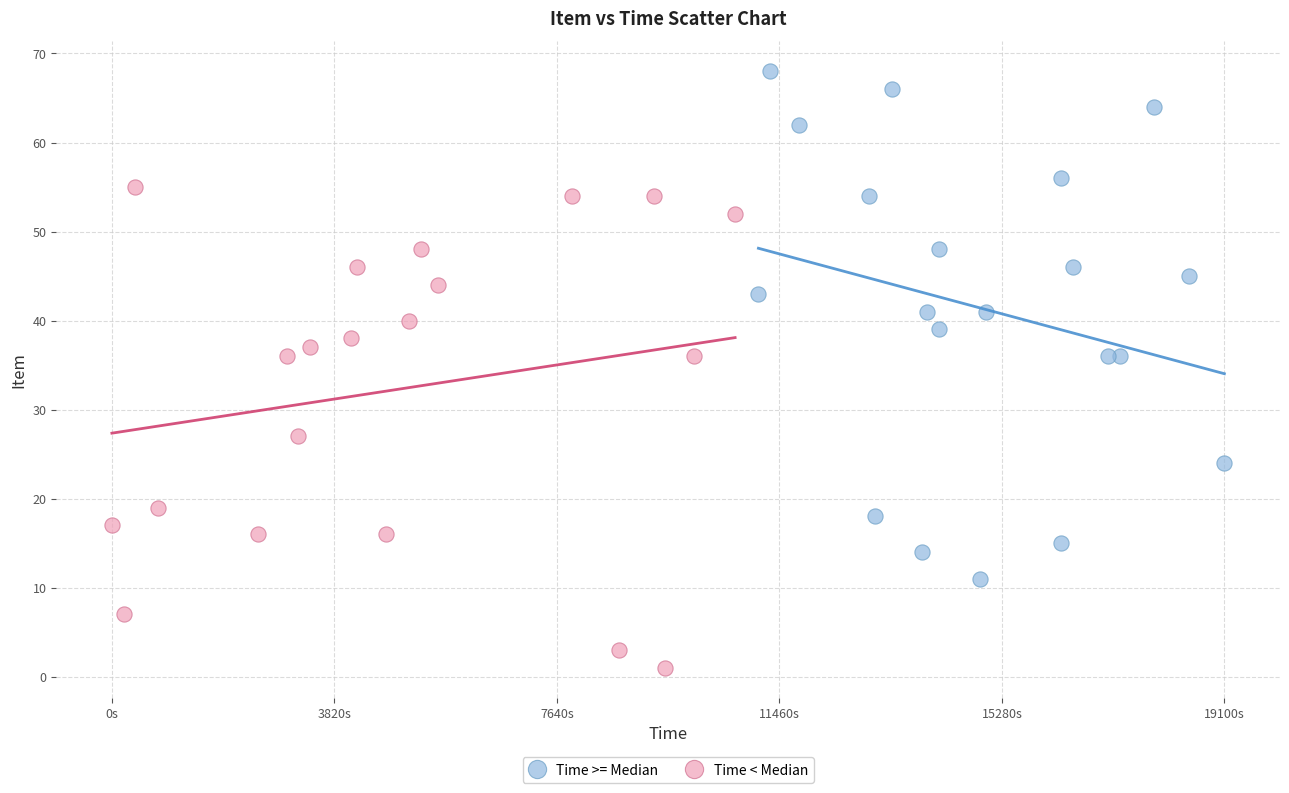

Which series reaches the maximum Y coordinate?

Time >= Median